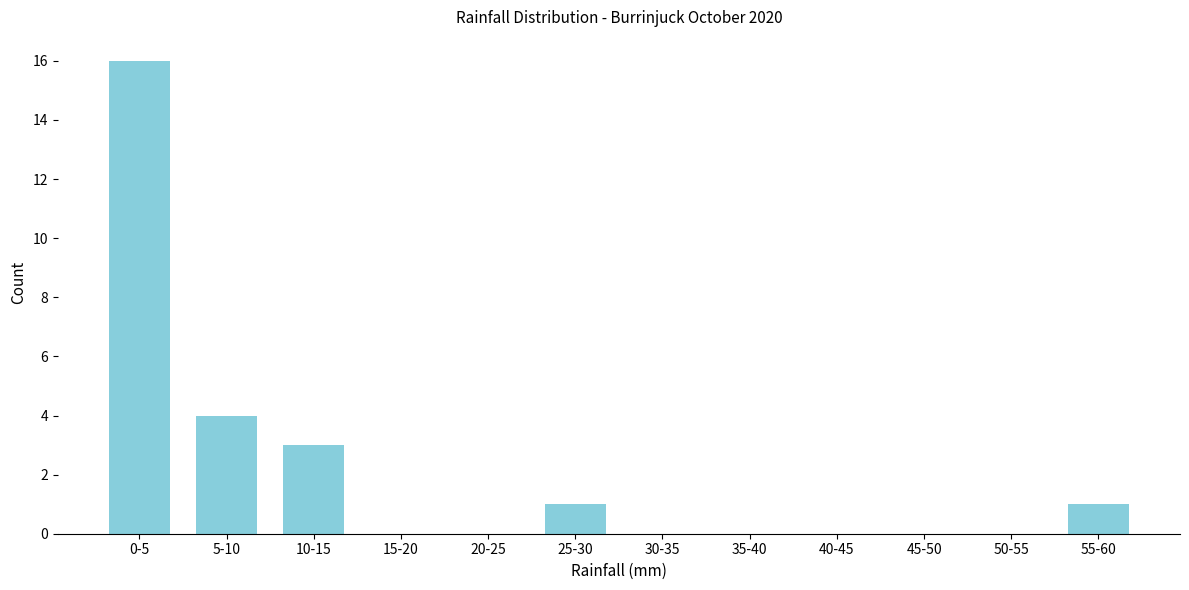

Reading left to right, list all the values displayed in this chart.

0-5=16	5-10=4	10-15=3	15-20=0	20-25=0	25-30=1	30-35=0	35-40=0	40-45=0	45-50=0	50-55=0	55-60=1